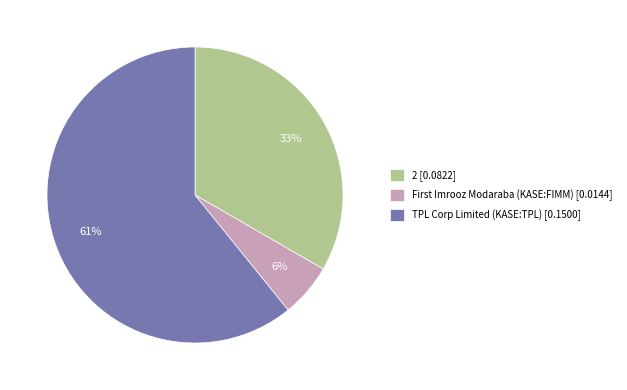

Which slice is the smallest?

First Imrooz Modaraba (KASE:FIMM)